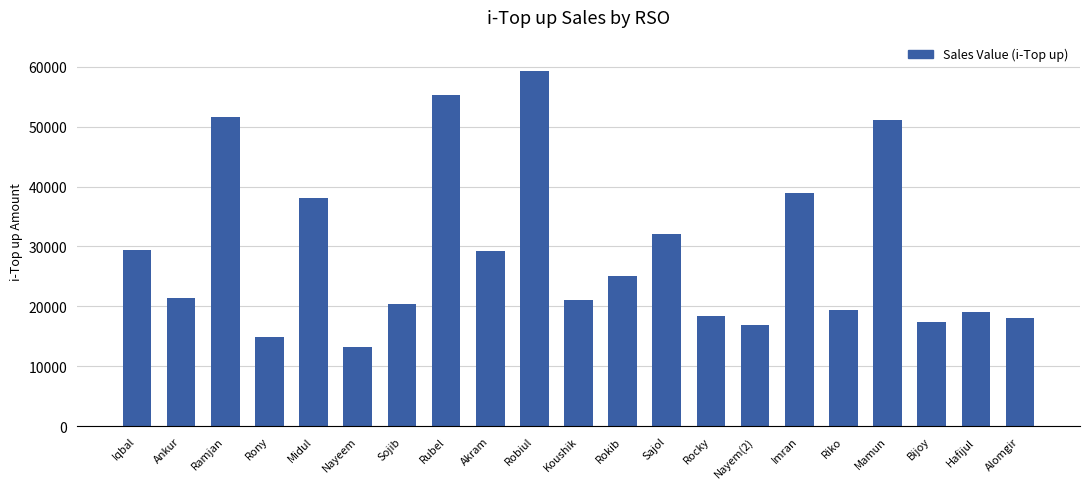

What is the average value?

29064